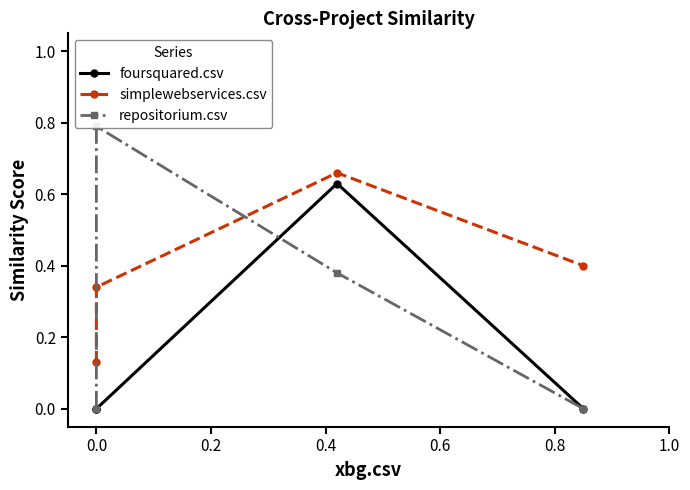

What is the difference between the maximum and second lowest values in the repositorium.csv series?

0.8